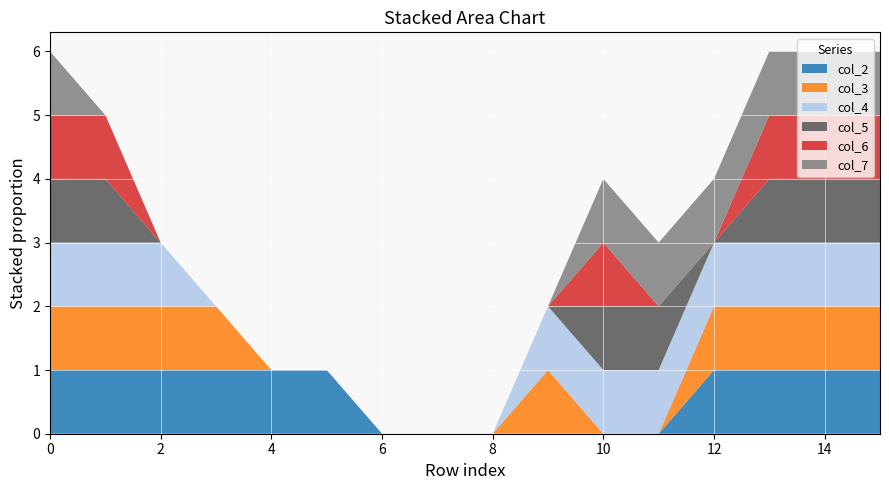

What is the greatest value displayed?

1